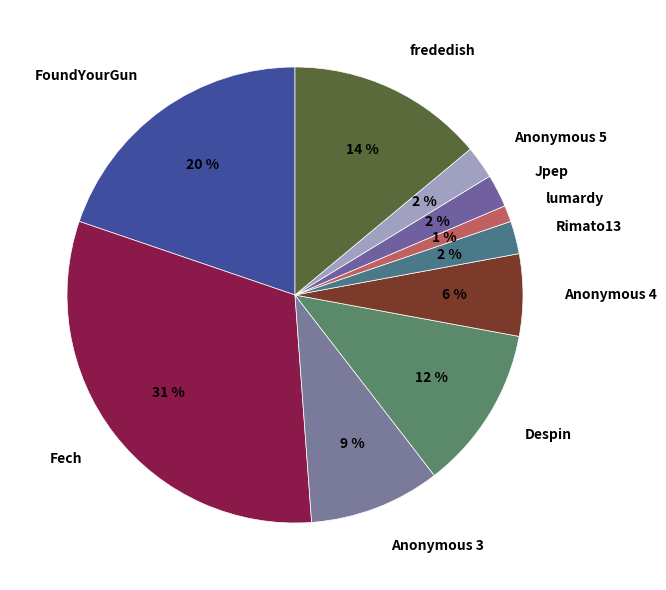

What percentage is the FoundYourGun slice, to the nearest percent?

20%